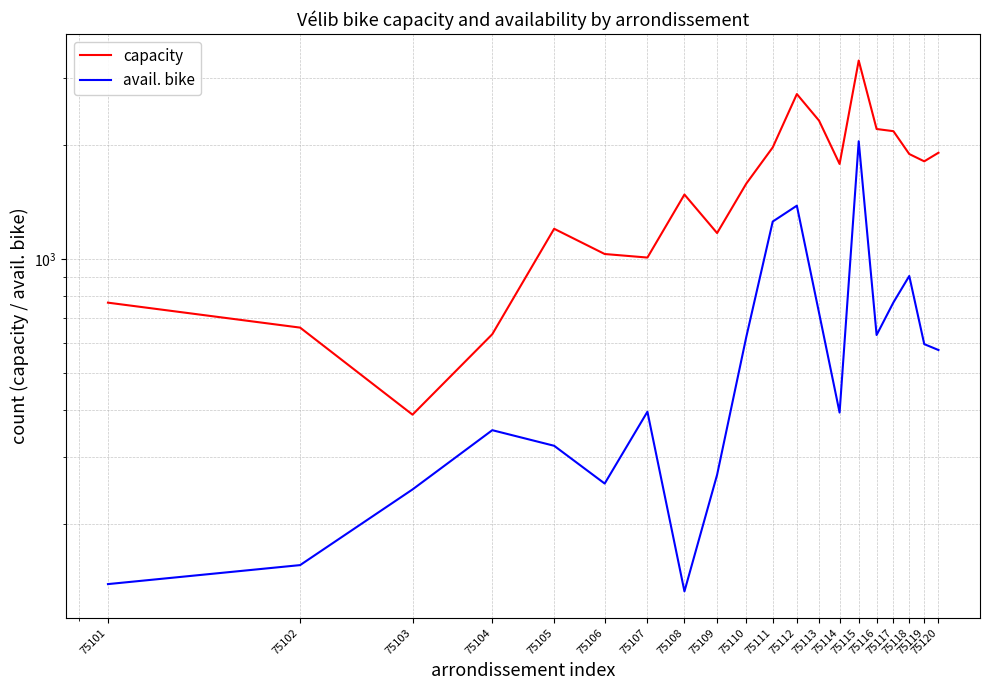

At 75104, list the series in order from smallest to largest.

avail. bike, capacity